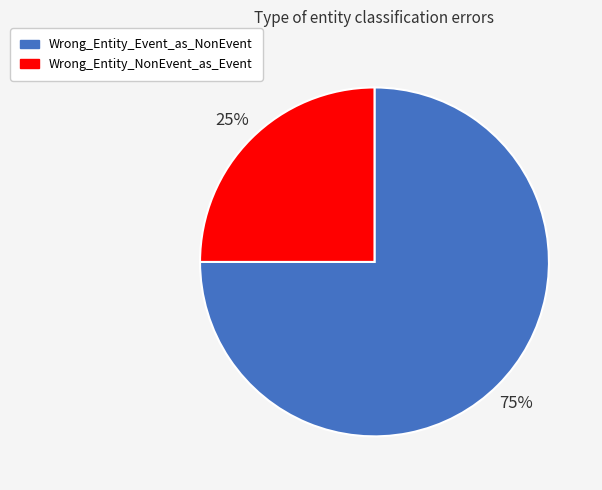

The Wrong_Entity_NonEvent_as_Event slice represents 25% of the pie. True or false?

True